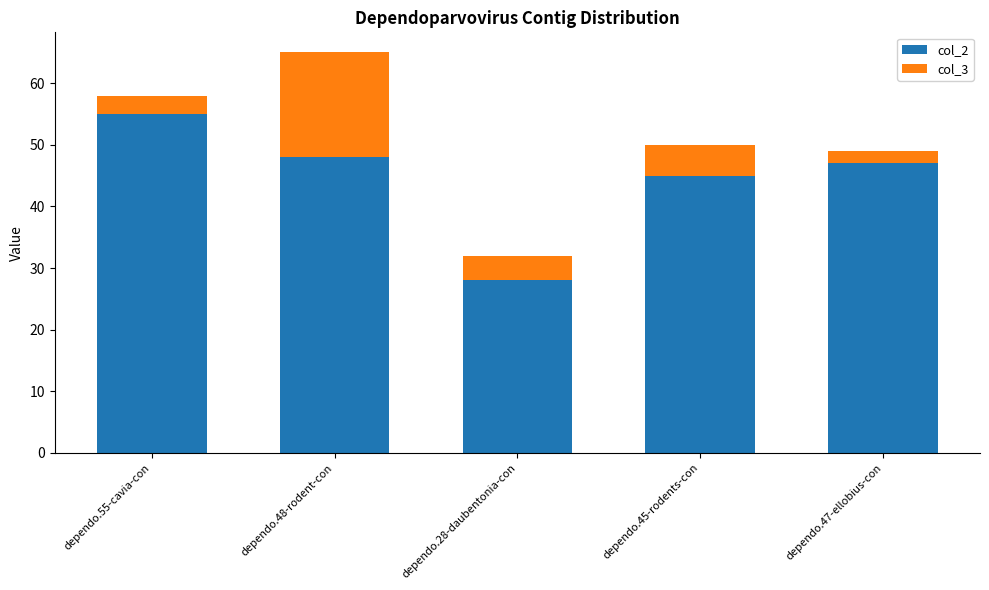

At which label does col_2 reach its minimum?

dependo.28-daubentonia-con